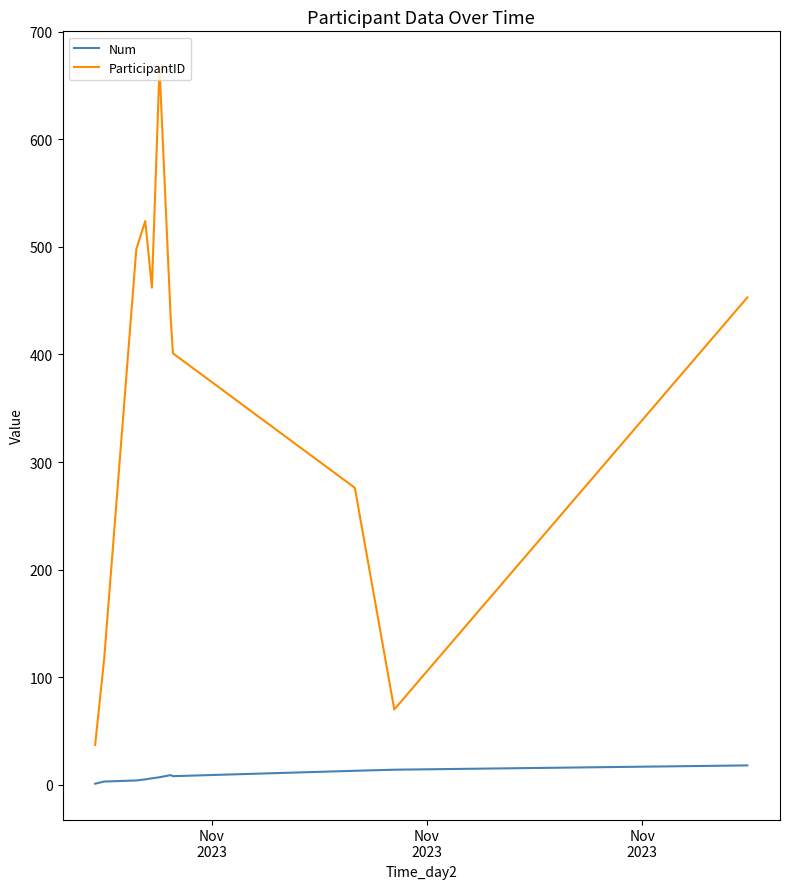

Which series has the largest total across all categories?

ParticipantID